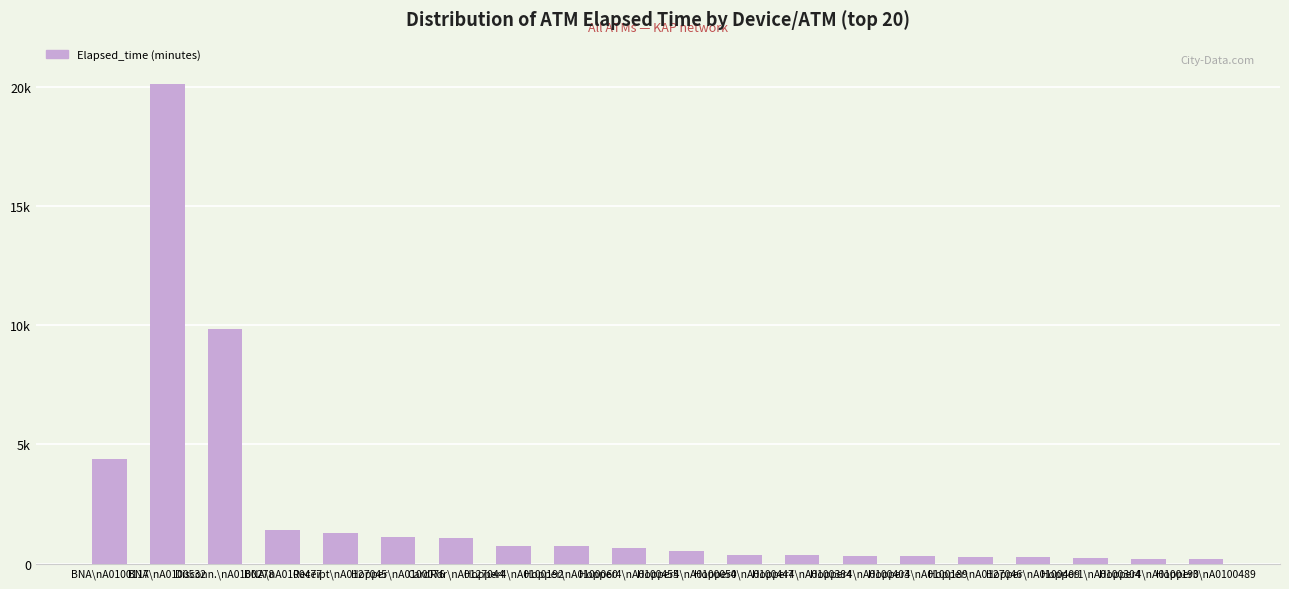

Which has a higher value, Disconn.\nA0100278 or Hopper3\nA0100489?

Disconn.\nA0100278